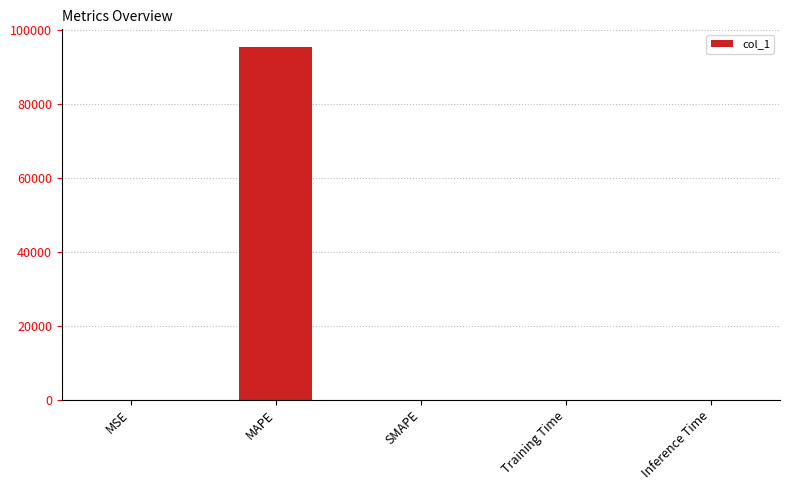

What is the average value?

19072.6